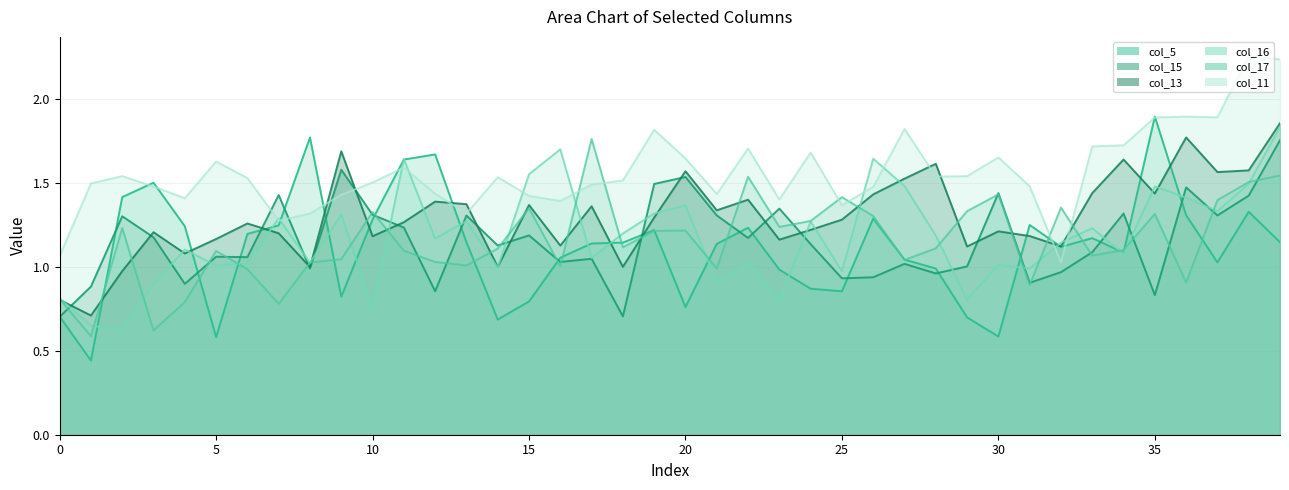

Is it true that col_5 line equals 1.2 at 30?

True